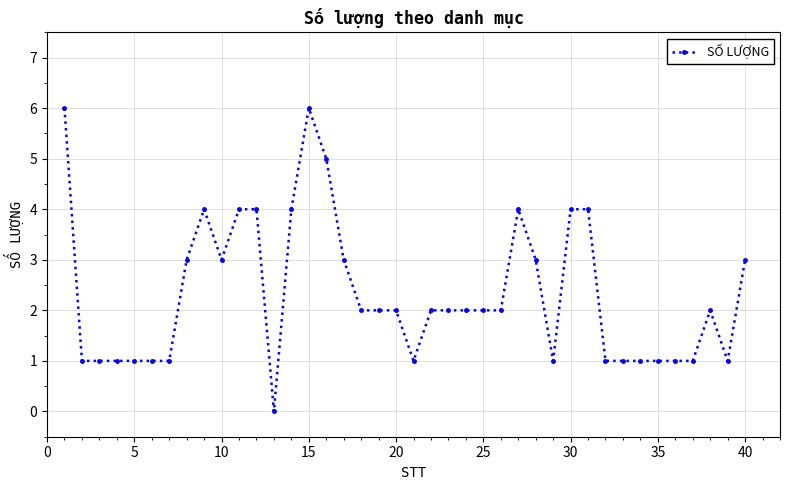

Does the chart display data point markers on the line(s)?

Yes